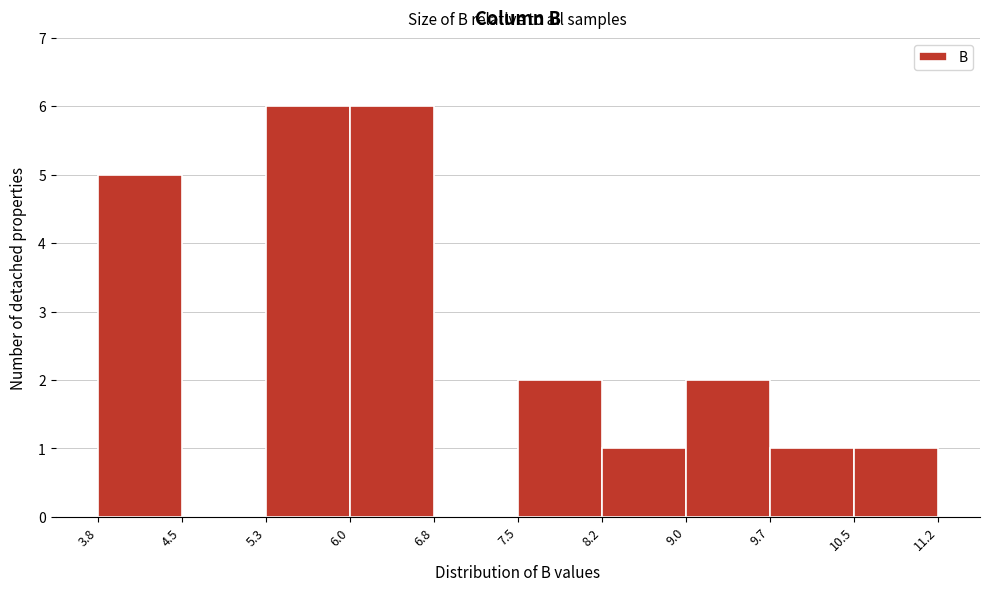

Reading left to right, list every bar in this chart as the range it spans on the x-axis followed by its height. The values are not printed on the chart, so give them approximately, as read against the axis.

3.8 to 4.5: 5
4.5 to 5.3: 0
5.3 to 6.0: 6
6.0 to 6.8: 6
6.8 to 7.5: 0
7.5 to 8.2: 2
8.2 to 9.0: 1
9.0 to 9.7: 2
9.7 to 10.5: 1
10.5 to 11.2: 1